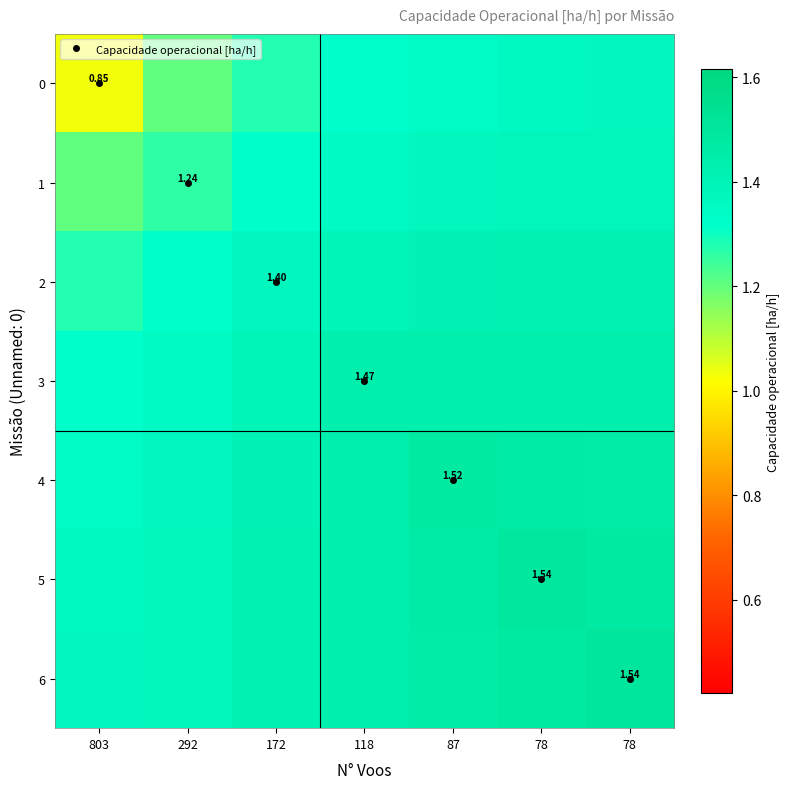

At how many categories does at least one series exceed 1?

7